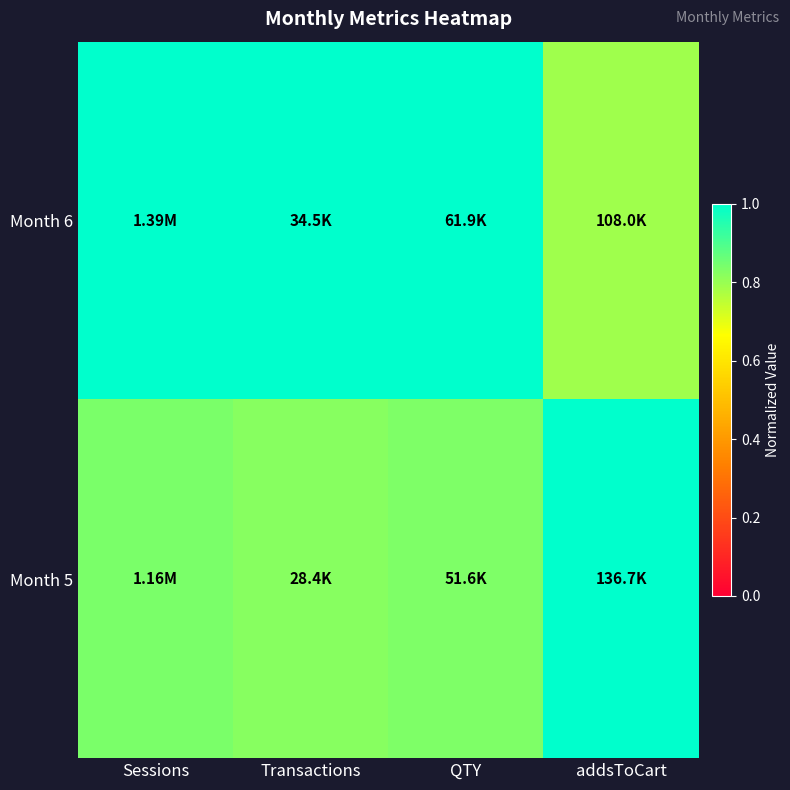

Which series has the widest spread of values?

Month 6